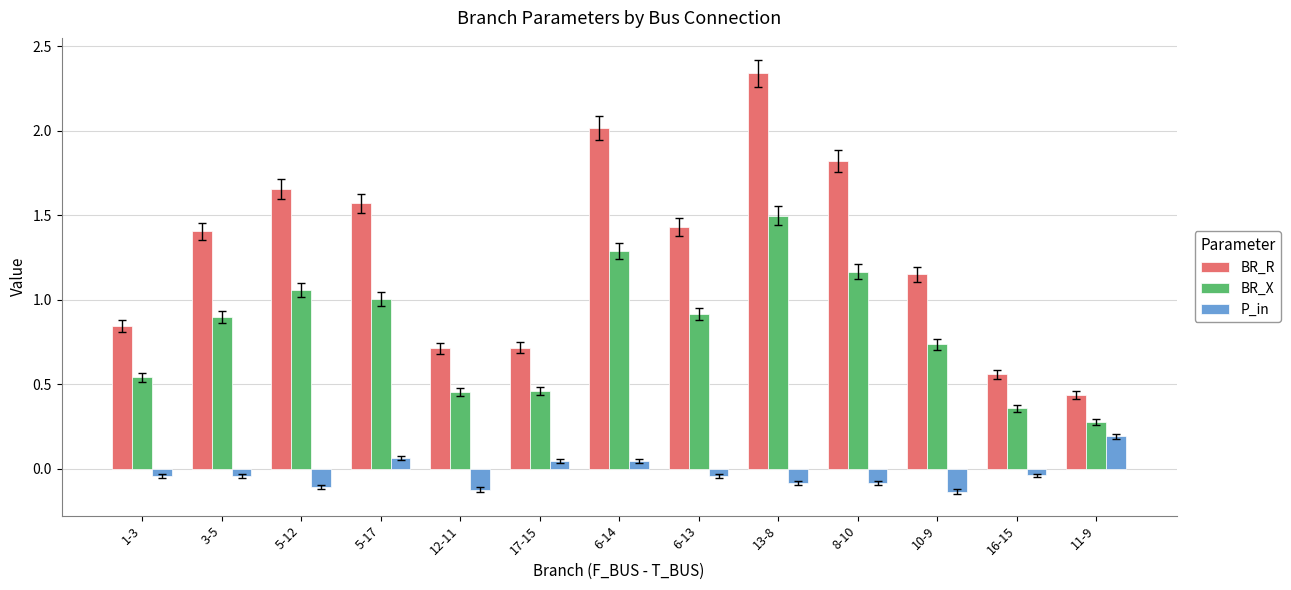

At which category does the chart reach its peak across all series?

13-8